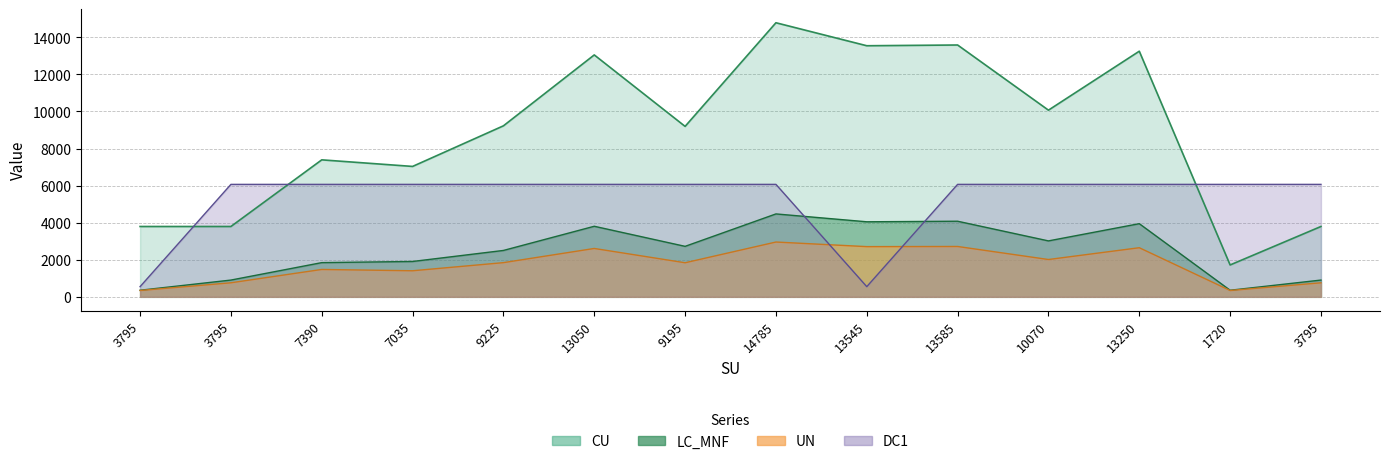

At 13250, list the series in order from smallest to largest.

UN, LC_MNF, DC1, CU